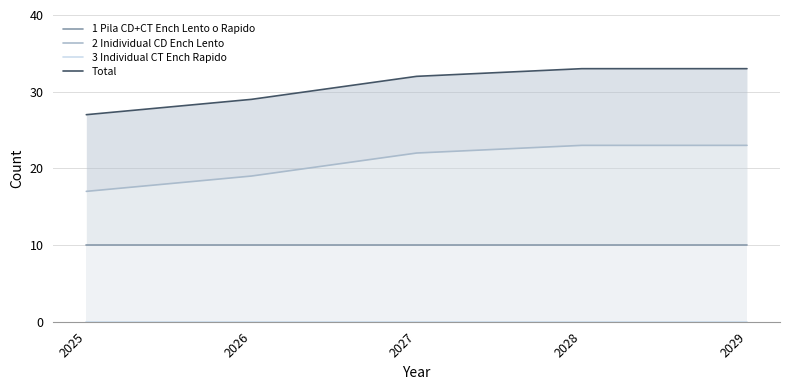

Is it true that 1 Pila CD+CT Ench Lento o Rapido equals 10 at 2027?

True